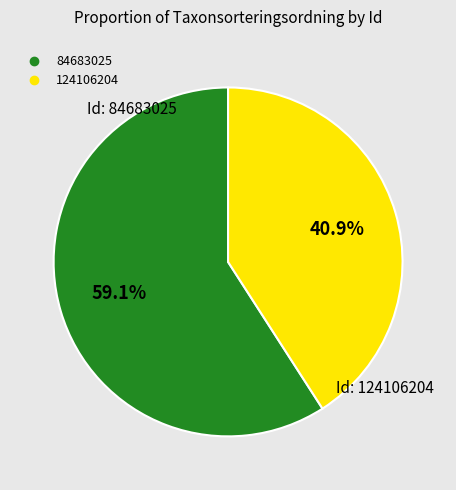

To the nearest percent, what is the difference between the 124106204 and 84683025 slice percentages?

18%